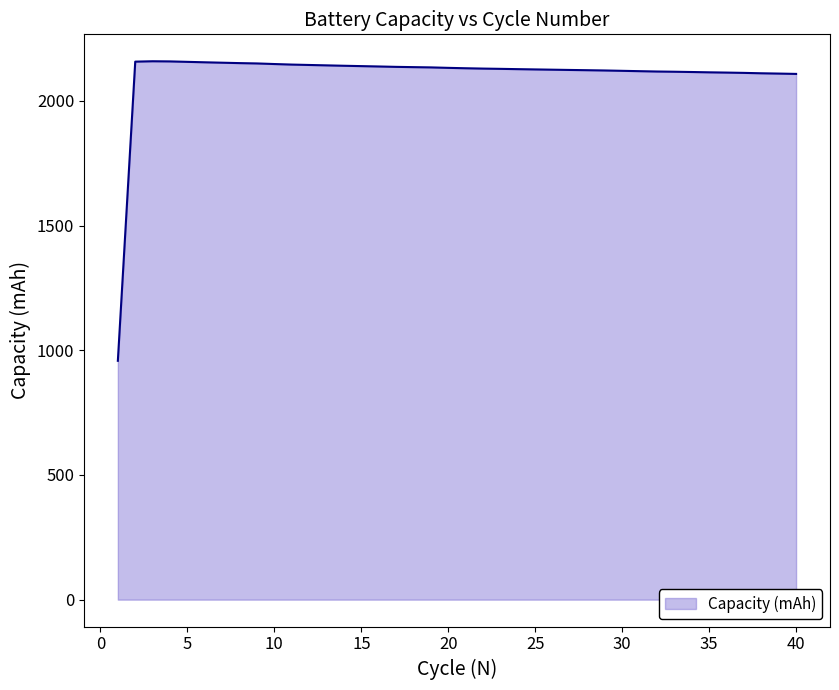

How many lines are shown in the chart?

1